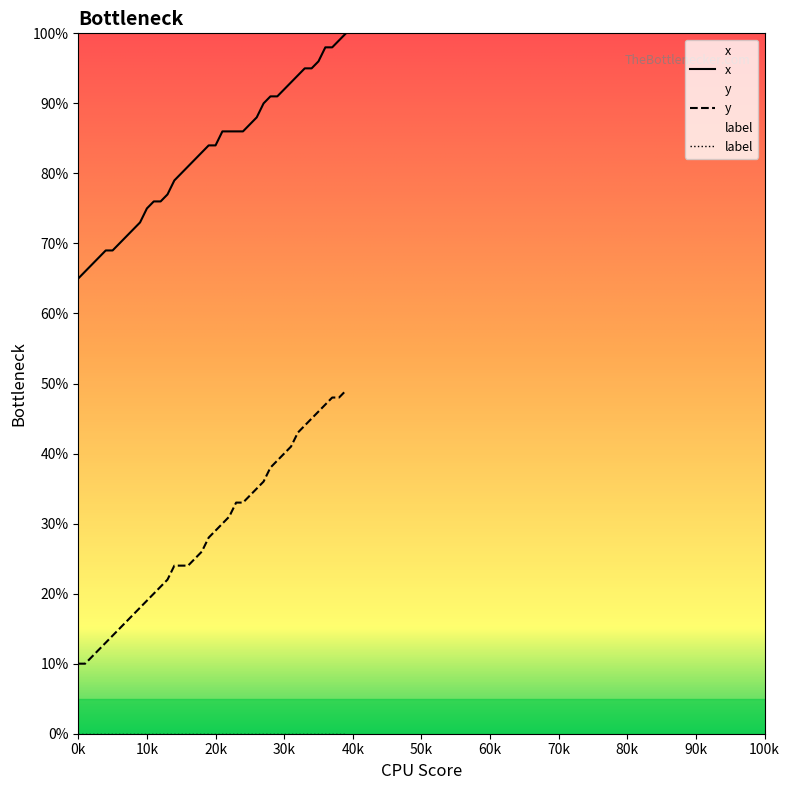

What is the sum of all y values?

1158